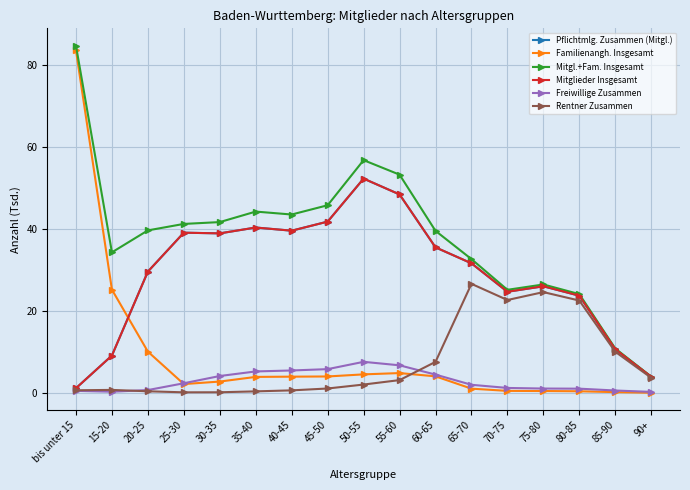

Reading left to right, transcribe all the data shown in this chart.

Pflichtmlg. Zusammen (Mitgl.): bis unter 15=1.1	15-20=9.1	20-25=29.6	25-30=39.1	30-35=39.0	35-40=40.4	40-45=39.6	45-50=41.8	50-55=52.3	55-60=48.5	60-65=35.5	65-70=31.6	70-75=24.7	75-80=26.0	80-85=23.7	85-90=10.6	90+=3.9
Familienangh. Insgesamt: bis unter 15=83.7	15-20=25.2	20-25=10.1	25-30=2.1	30-35=2.8	35-40=3.9	40-45=4.0	45-50=4.0	50-55=4.5	55-60=4.8	60-65=4.0	65-70=1.0	70-75=0.5	75-80=0.4	80-85=0.4	85-90=0.2	90+=0.0
Mitgl.+Fam. Insgesamt: bis unter 15=84.8	15-20=34.3	20-25=39.7	25-30=41.3	30-35=41.7	35-40=44.3	40-45=43.6	45-50=45.8	50-55=56.8	55-60=53.3	60-65=39.6	65-70=32.7	70-75=25.2	75-80=26.5	80-85=24.1	85-90=10.8	90+=3.9
Mitglieder Insgesamt: bis unter 15=1.1	15-20=9.1	20-25=29.6	25-30=39.1	30-35=39.0	35-40=40.4	40-45=39.6	45-50=41.8	50-55=52.3	55-60=48.5	60-65=35.5	65-70=31.6	70-75=24.7	75-80=26.0	80-85=23.7	85-90=10.6	90+=3.9
Freiwillige Zusammen: bis unter 15=0.5	15-20=0.3	20-25=0.7	25-30=2.3	30-35=4.1	35-40=5.2	40-45=5.5	45-50=5.8	50-55=7.6	55-60=6.7	60-65=4.5	65-70=2.0	70-75=1.2	75-80=1.0	80-85=1.0	85-90=0.6	90+=0.2
Rentner Zusammen: bis unter 15=0.6	15-20=0.7	20-25=0.4	25-30=0.1	30-35=0.1	35-40=0.4	40-45=0.6	45-50=1.1	50-55=2.0	55-60=3.1	60-65=7.6	65-70=26.6	70-75=22.7	75-80=24.6	80-85=22.5	85-90=10.0	90+=3.7